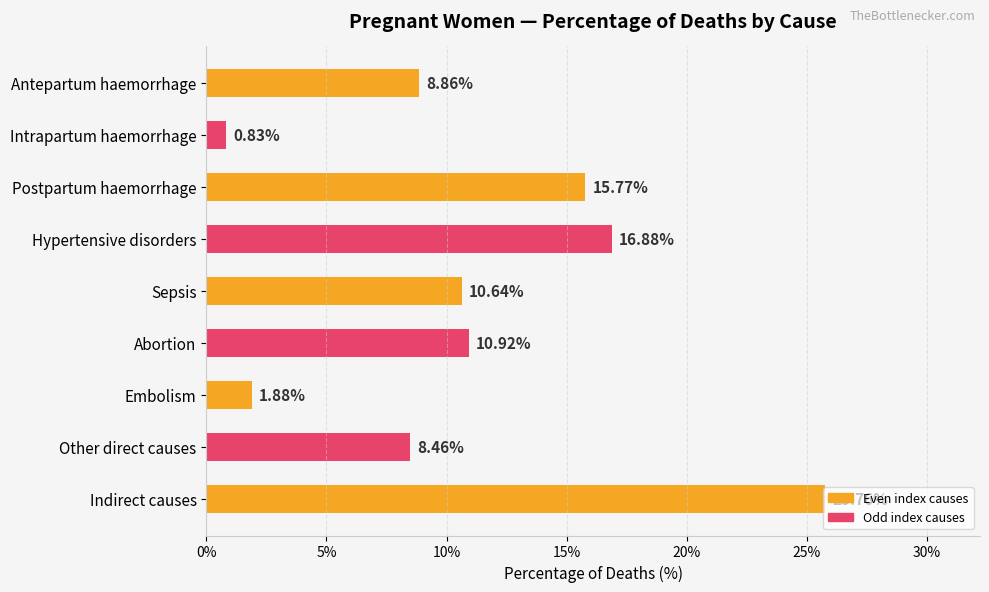

What is the difference between the second highest and second lowest values?

15.0